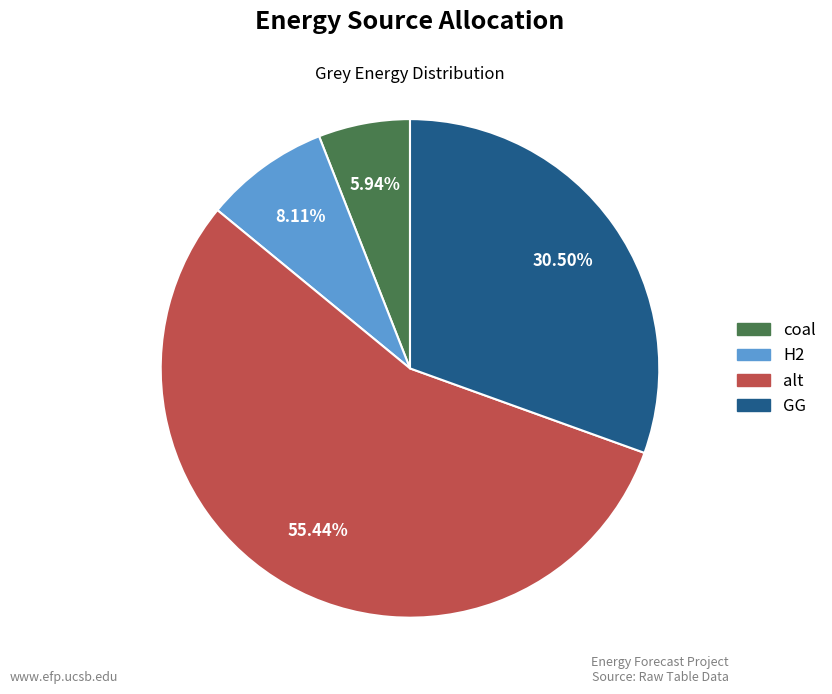

To the nearest percent, what is the combined percentage of GG and H2?

39%